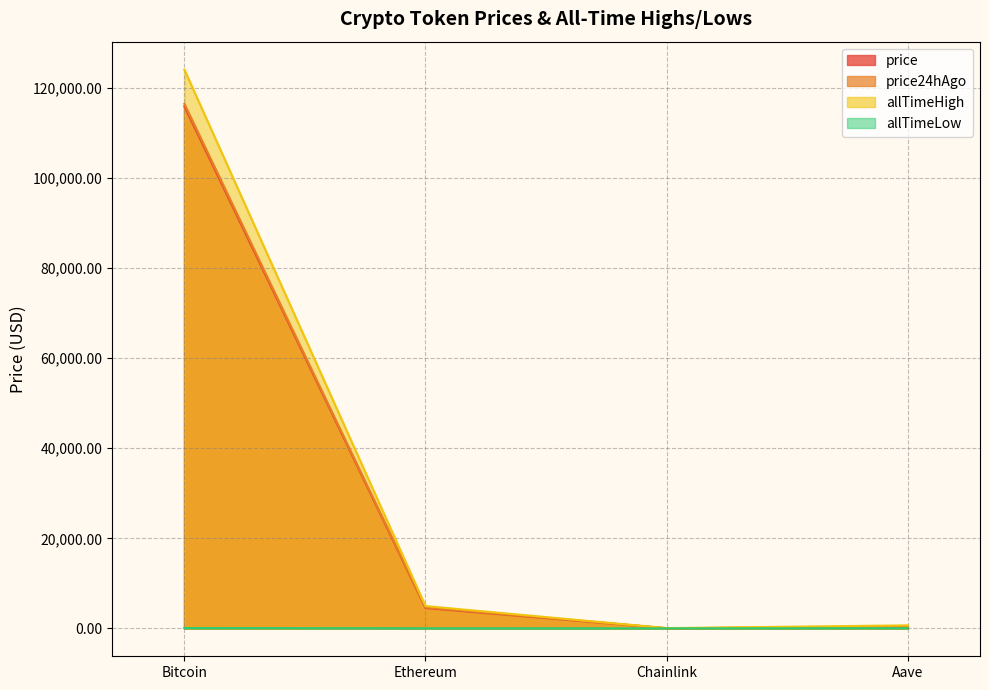

True or false: allTimeLow and allTimeHigh cross at least once.

False